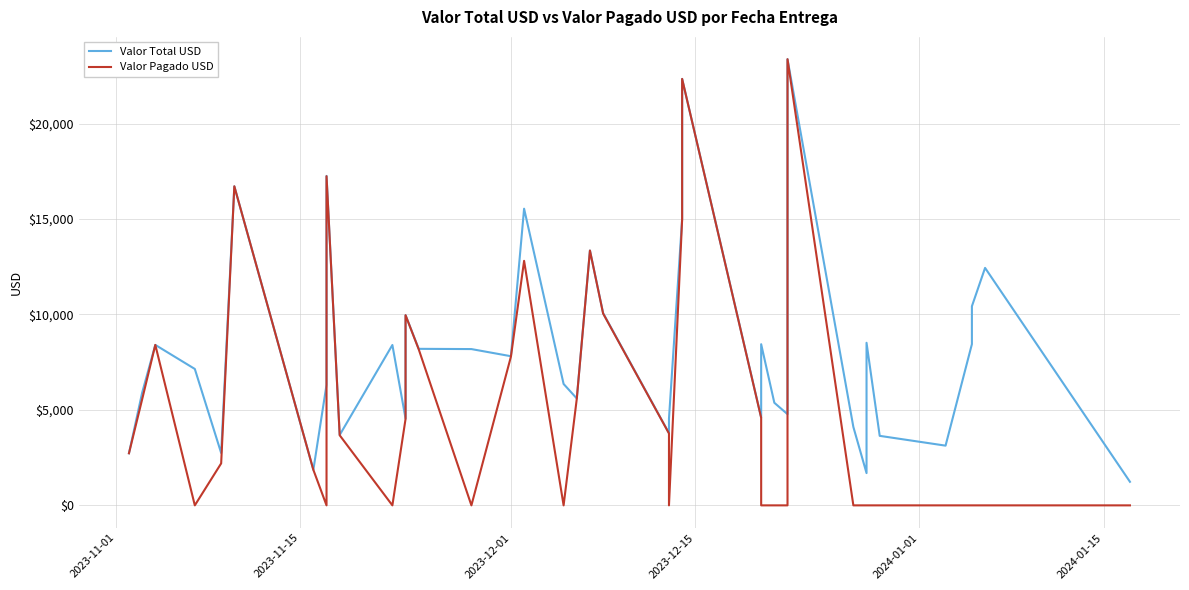

Does the chart have visible grid lines?

Yes